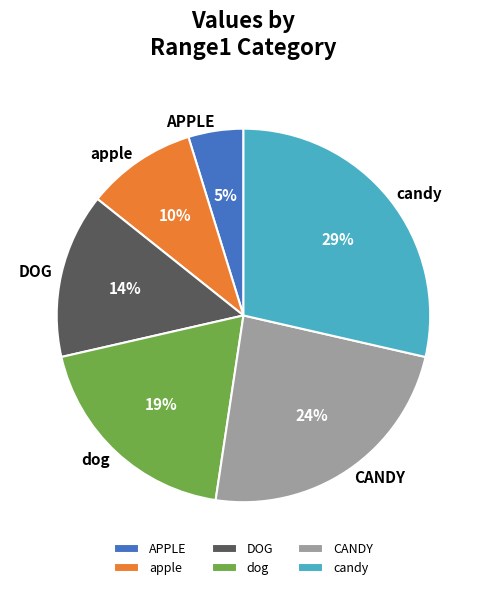

Do APPLE and dog together represent more than half of the pie?

No